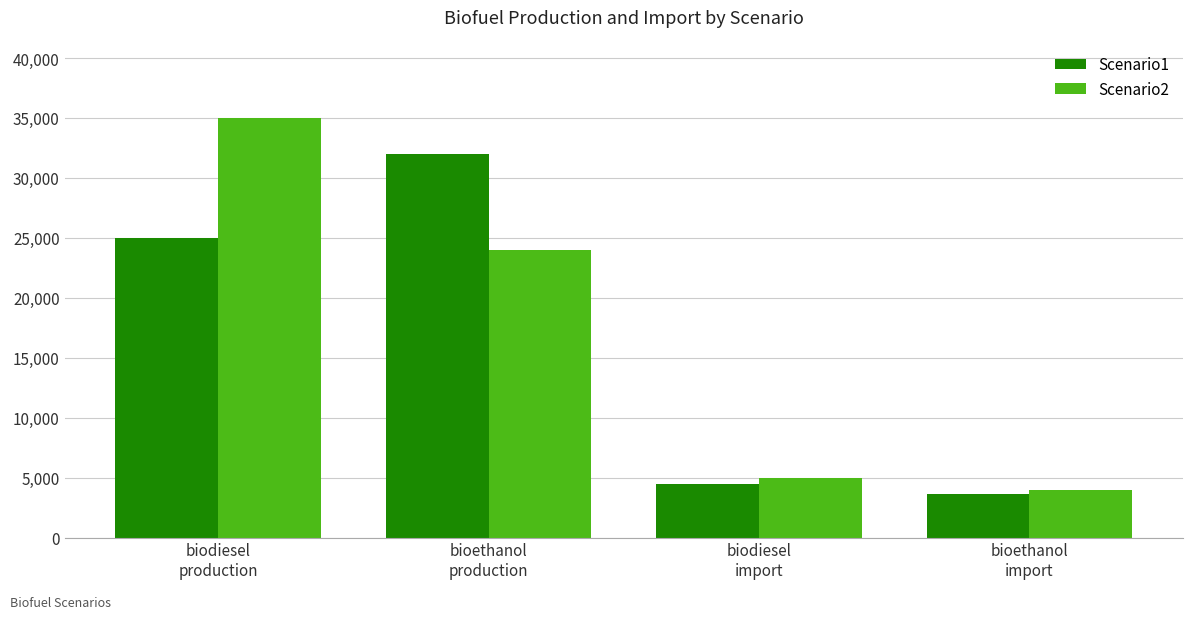

At which label does Scenario1 reach its minimum?

bioethanol
import